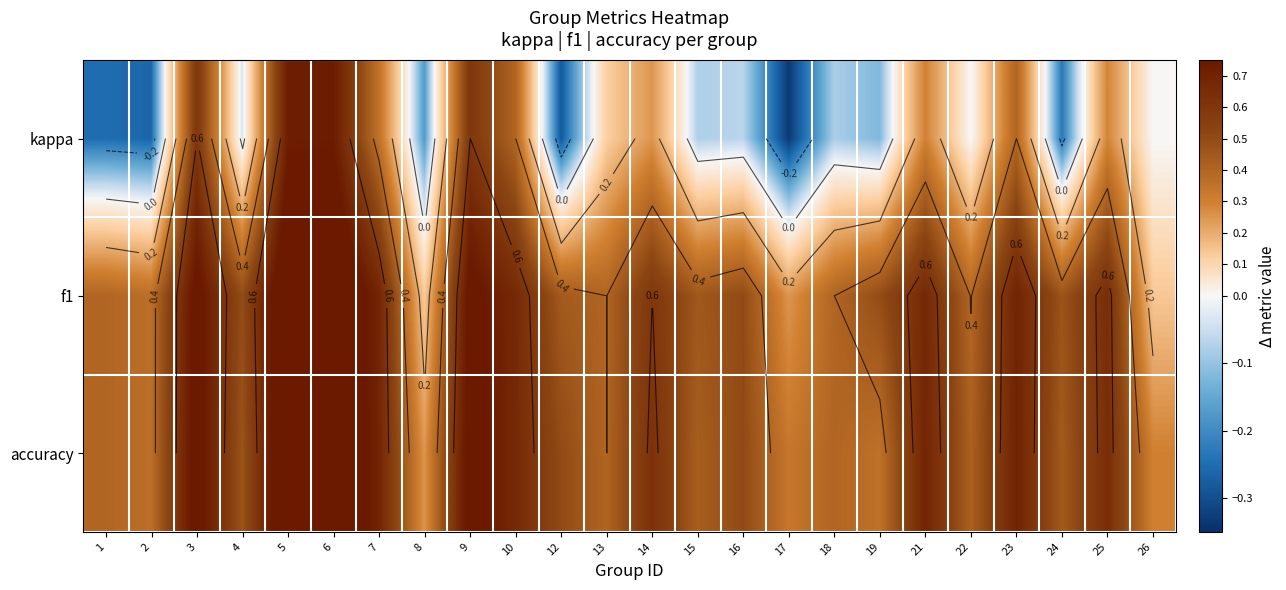

The value of f1 at 18 is 0.2. True or false?

False